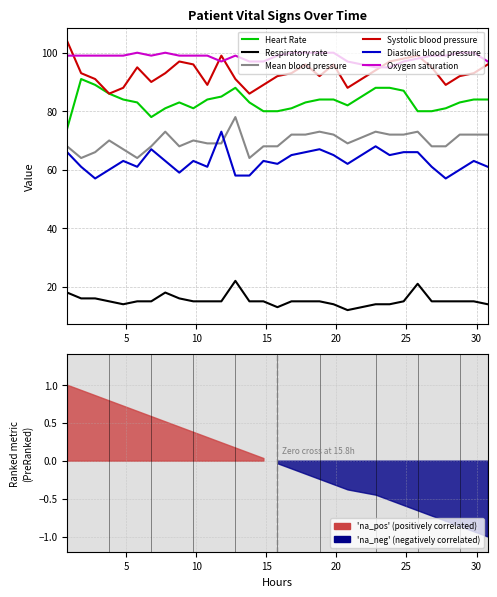

What are all the series names shown in the legend?

Heart Rate, Respiratory rate, Mean blood pressure, Systolic blood pressure, Diastolic blood pressure, Oxygen saturation